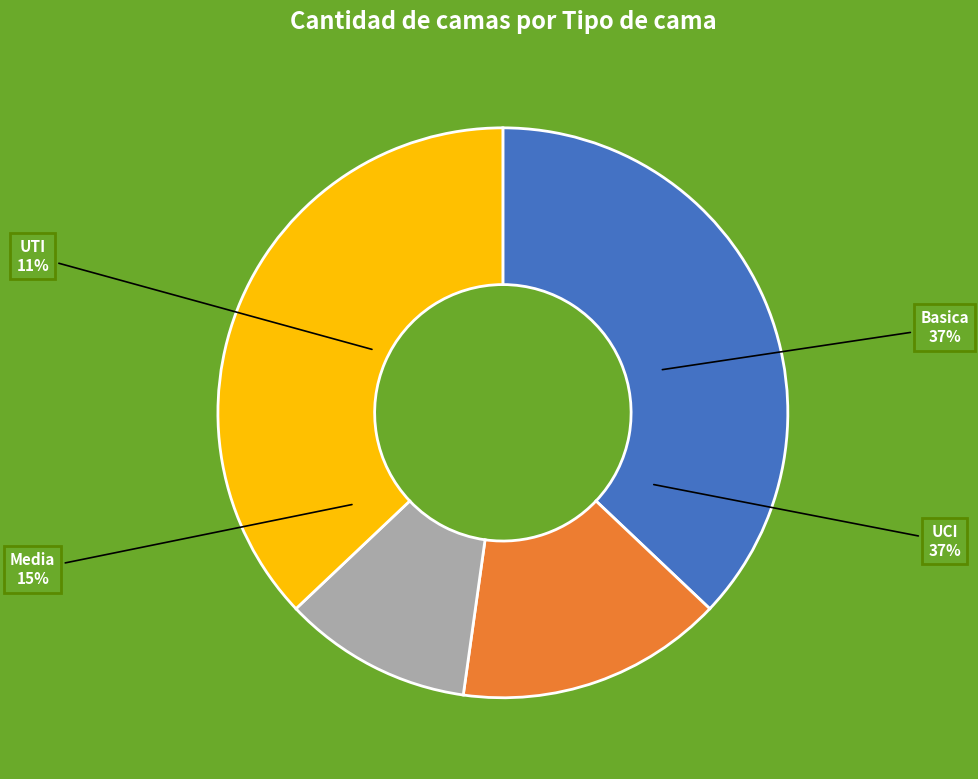

To the nearest percent, what is the difference between the largest and smallest slice percentages?

26%